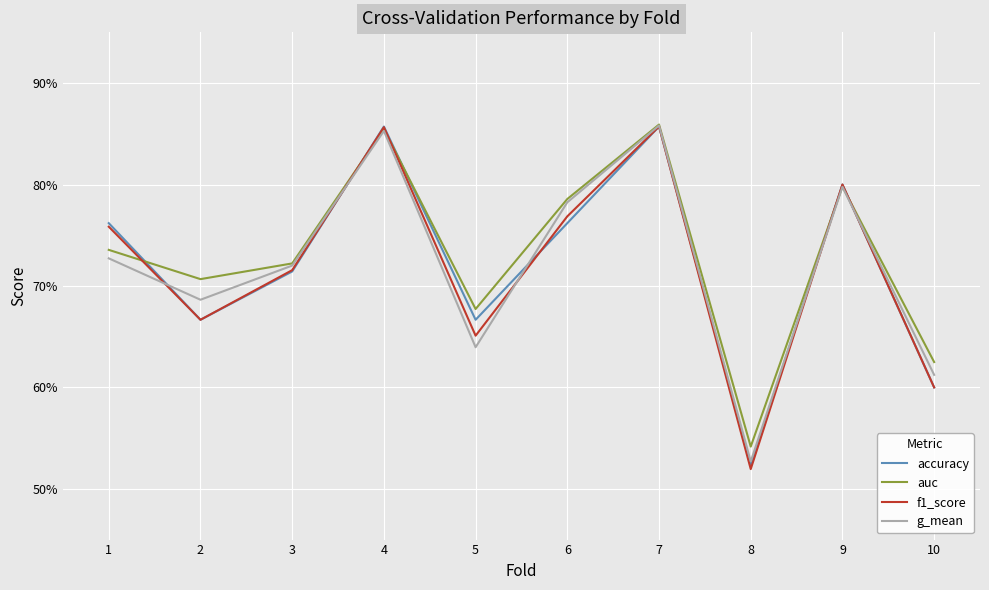

Is this an area chart (filled region under the line)?

No